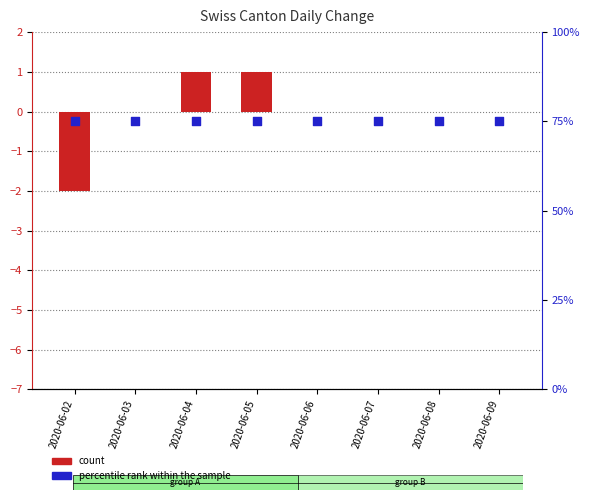

Is the value of percentile rank within the sample at 2020-06-07 greater than the value of count at 2020-06-09?

Yes